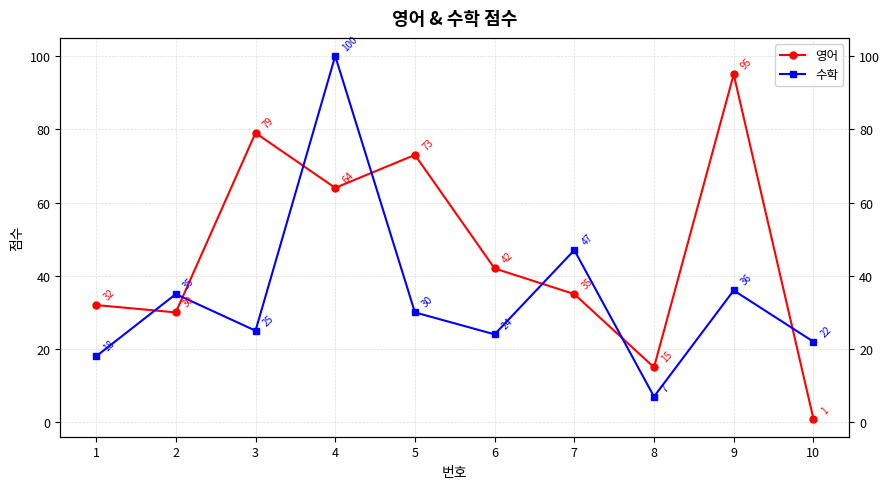

At which category does 수학 reach its first local valley?

3